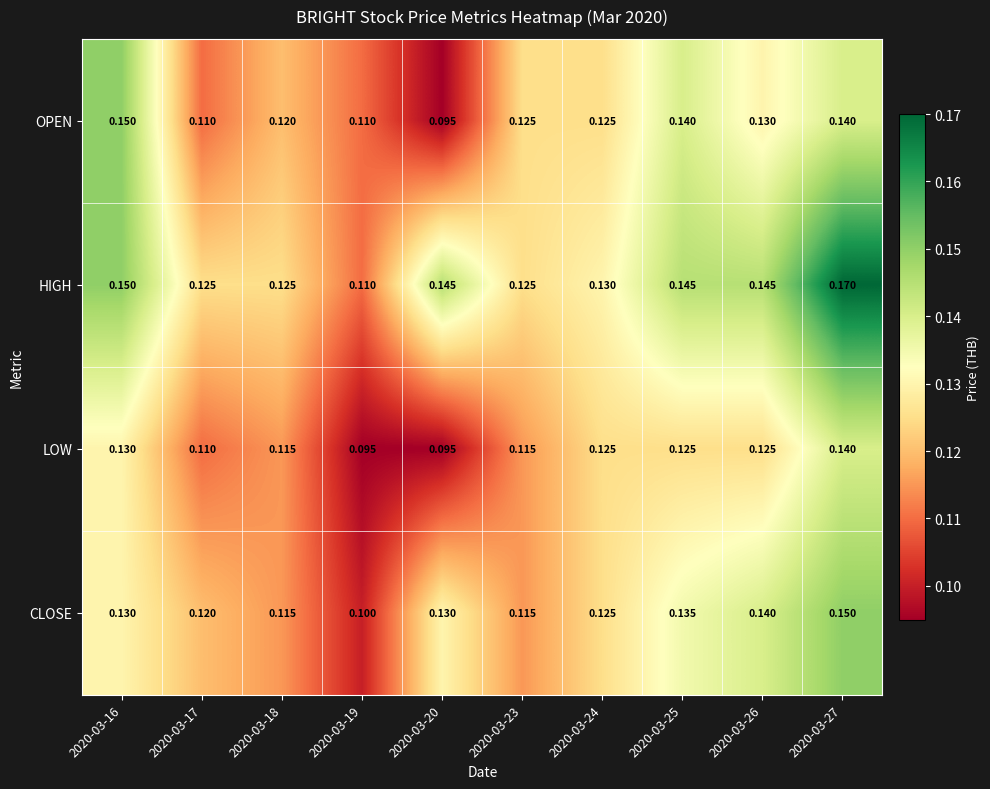

Which series has the widest spread of values?

HIGH